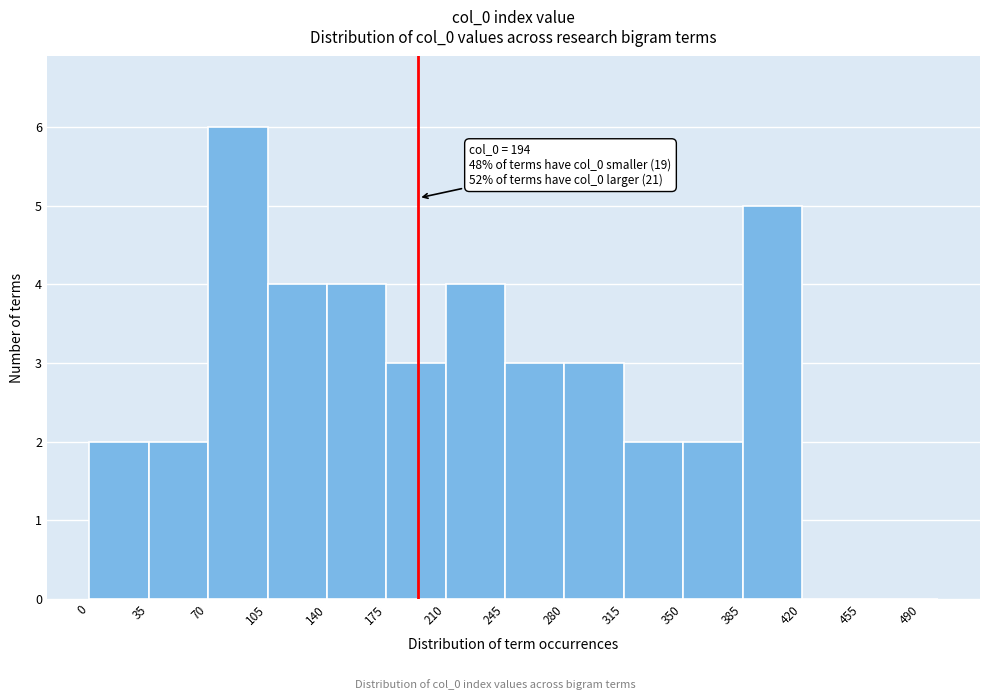

Around what value on the x-axis is the tallest bar? Give the approximate position of its centre, as read against the axis.

90